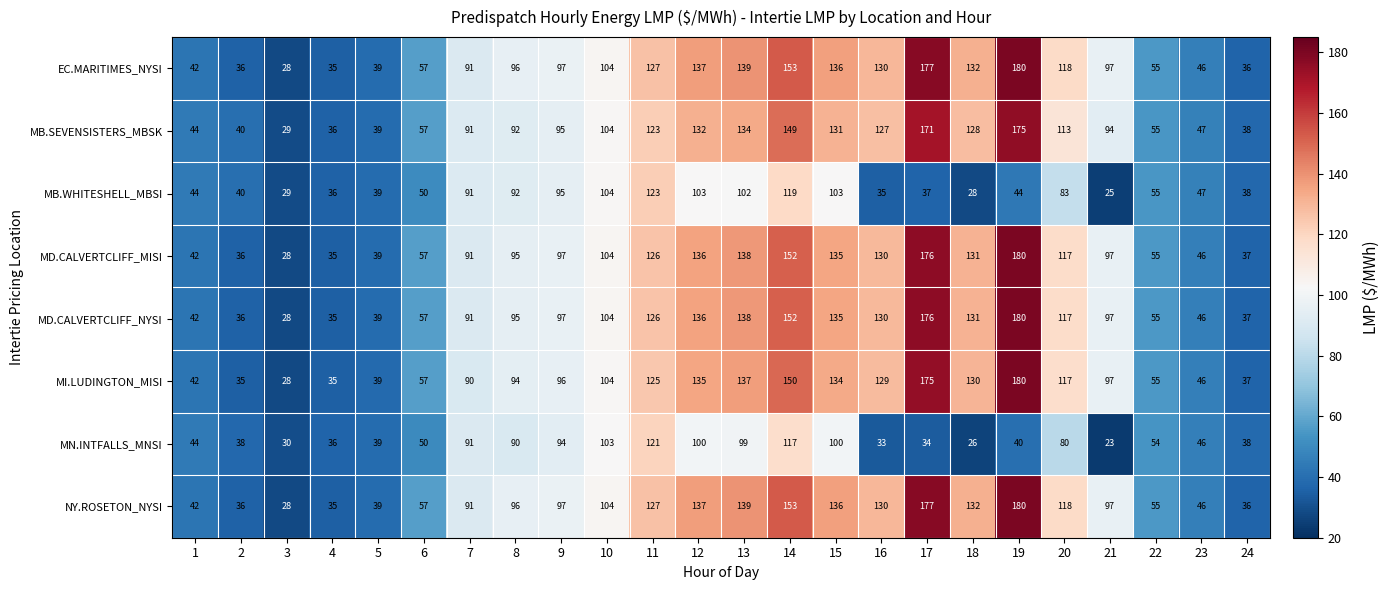

What is the smallest value displayed?

23